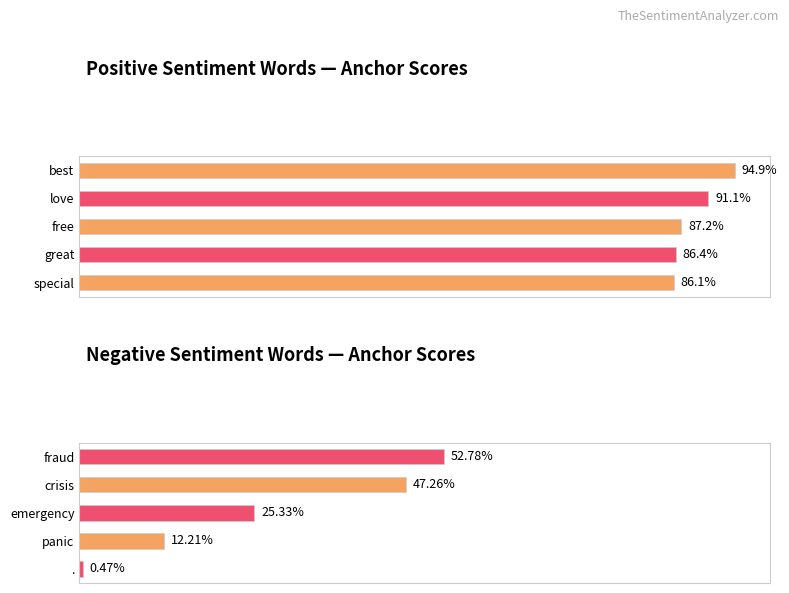

What is the value of the positive anchor score bar at the 2nd from the left?

0.9